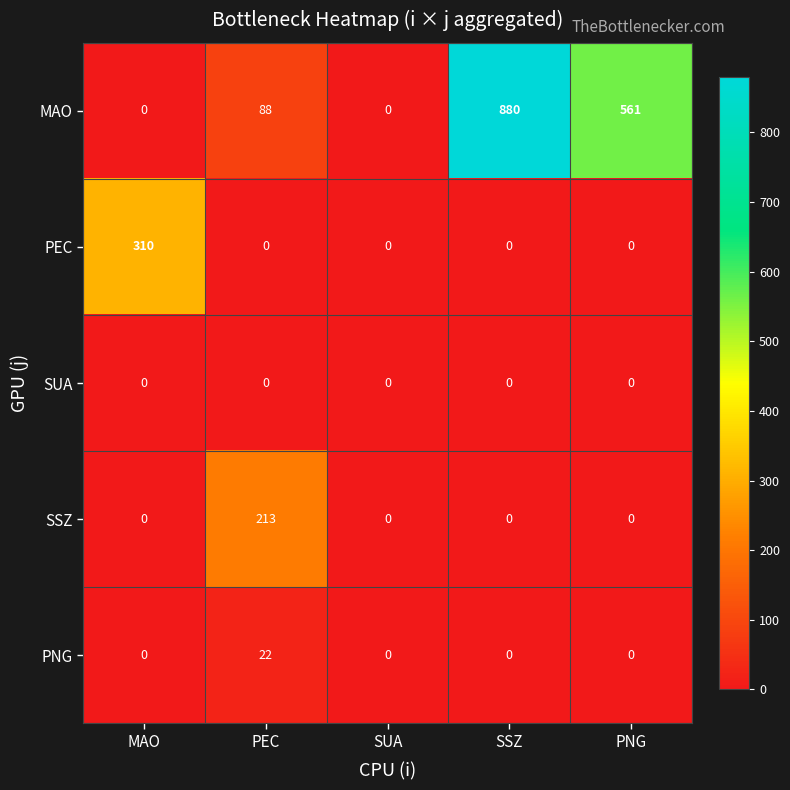

Is it true that PNG equals 0 at SSZ?

True